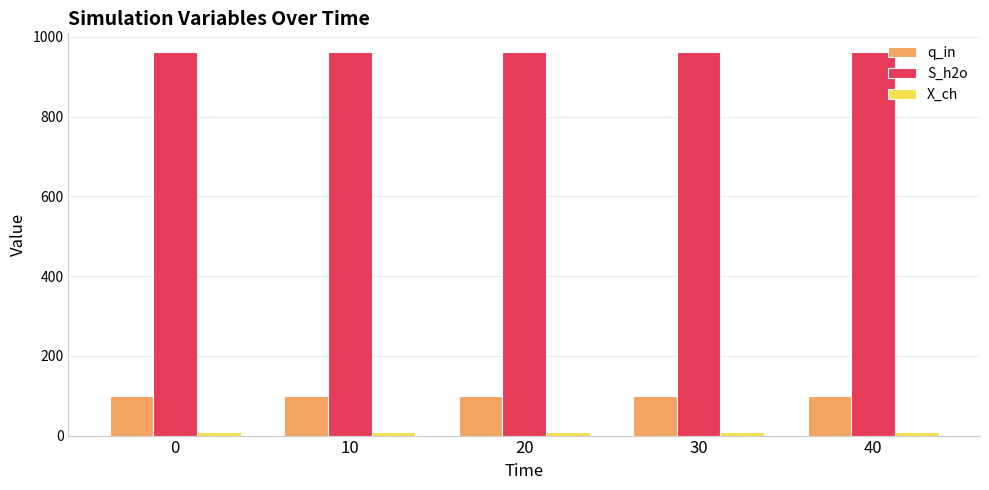

Does the chart contain any negative values?

No